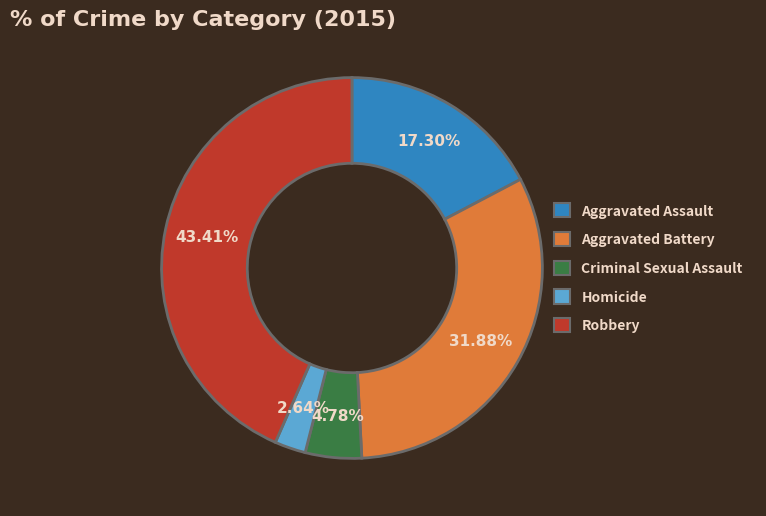

What is the ratio of the value at Criminal Sexual Assault to the value at Aggravated Battery?

0.1